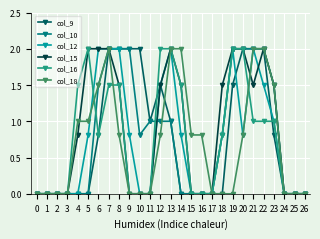

True or false: col_16 has a value of 2.7 at 19.

False